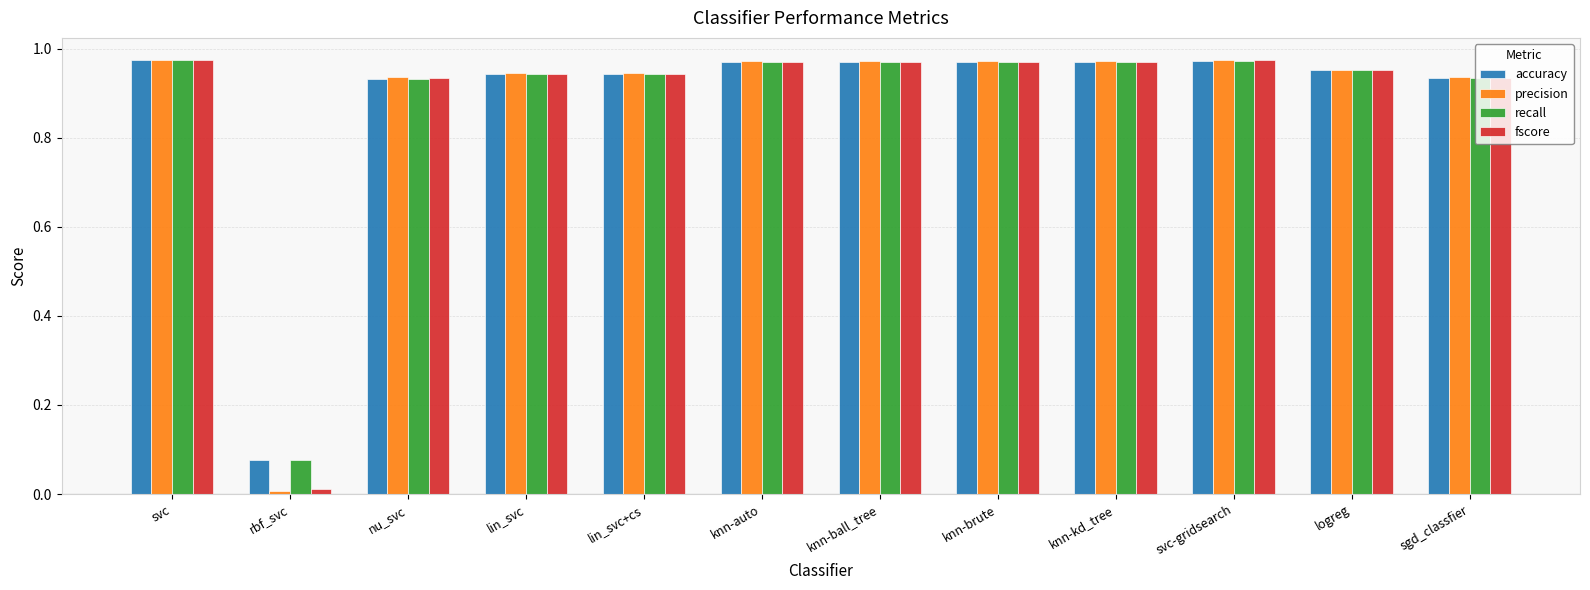

Which series has the widest spread of values?

precision